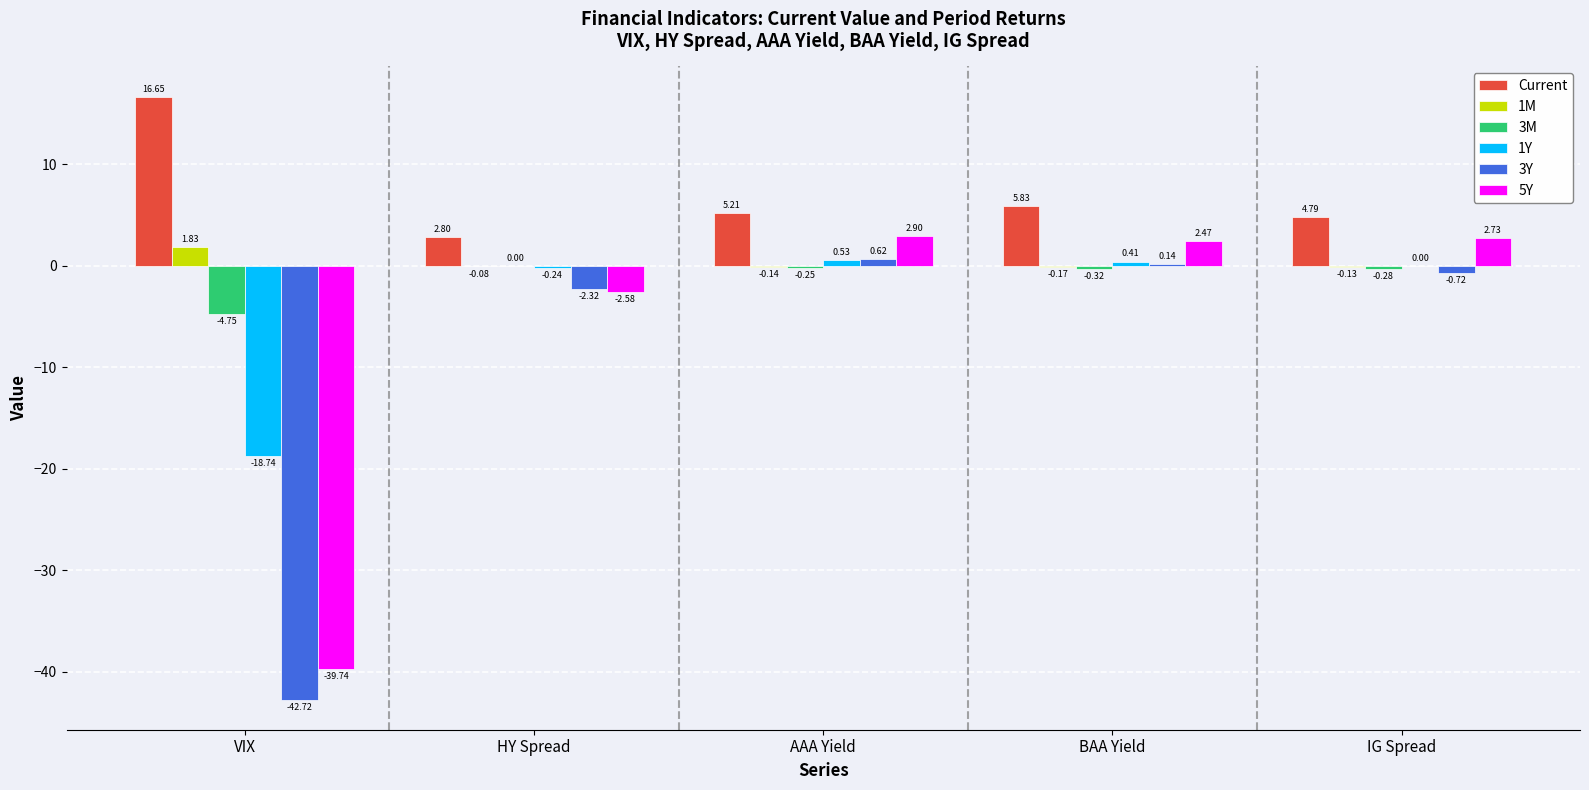

At which category is the sum across all series the highest?

AAA Yield